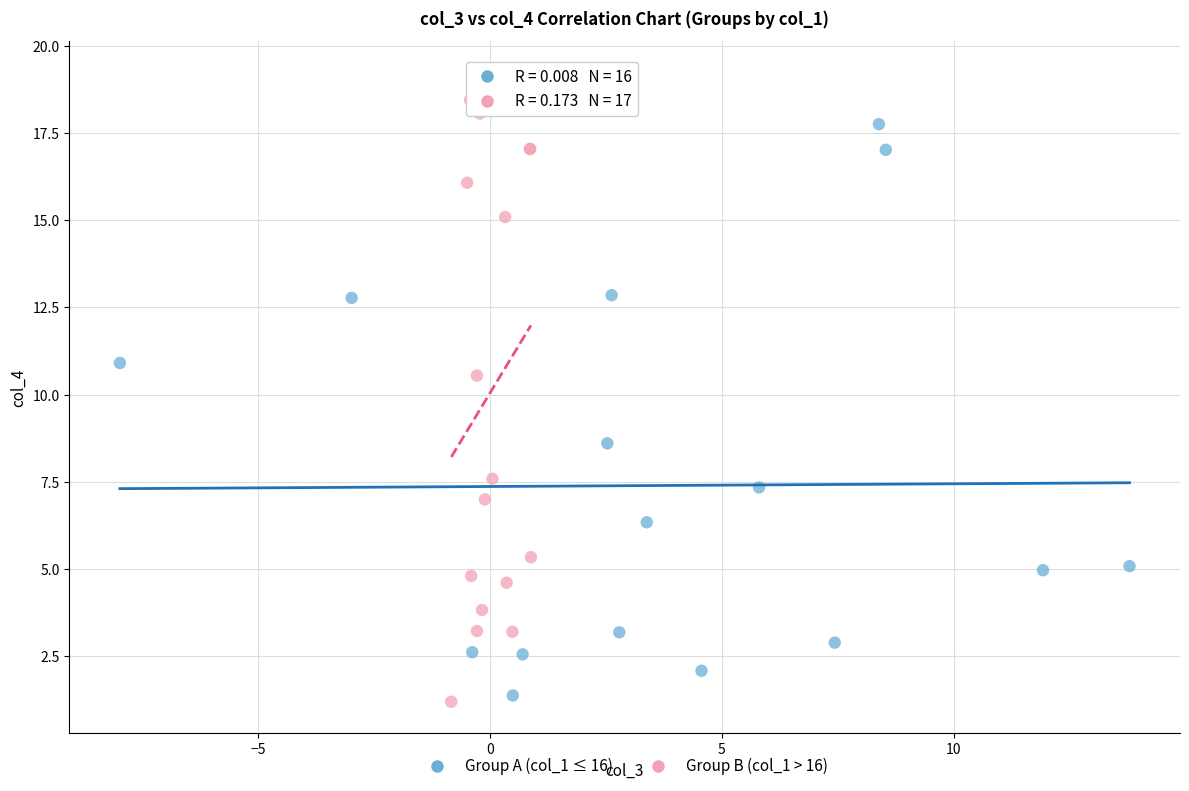

Which series has the widest spread of Y values?

Group B (col_1 > 16)